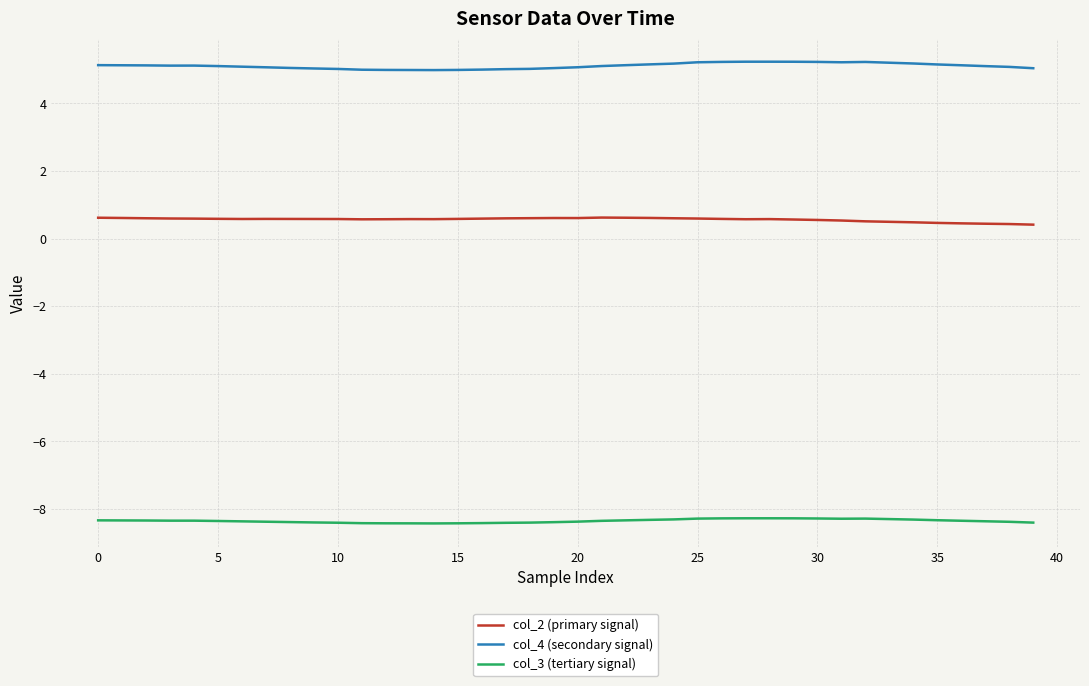

Does the chart display data point markers on the line(s)?

No